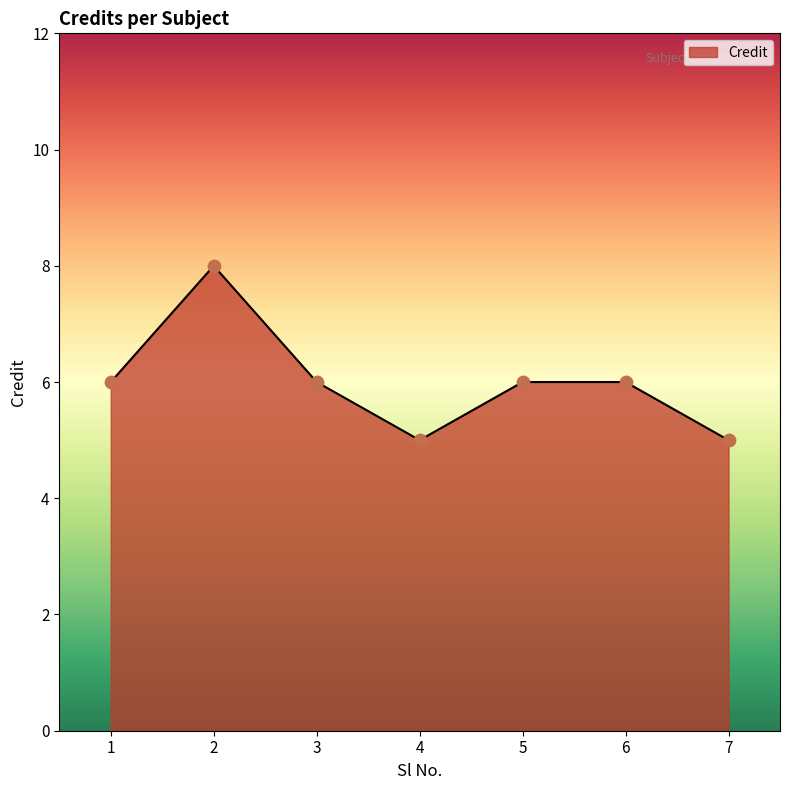

Between 7 and 6, which is larger?

6